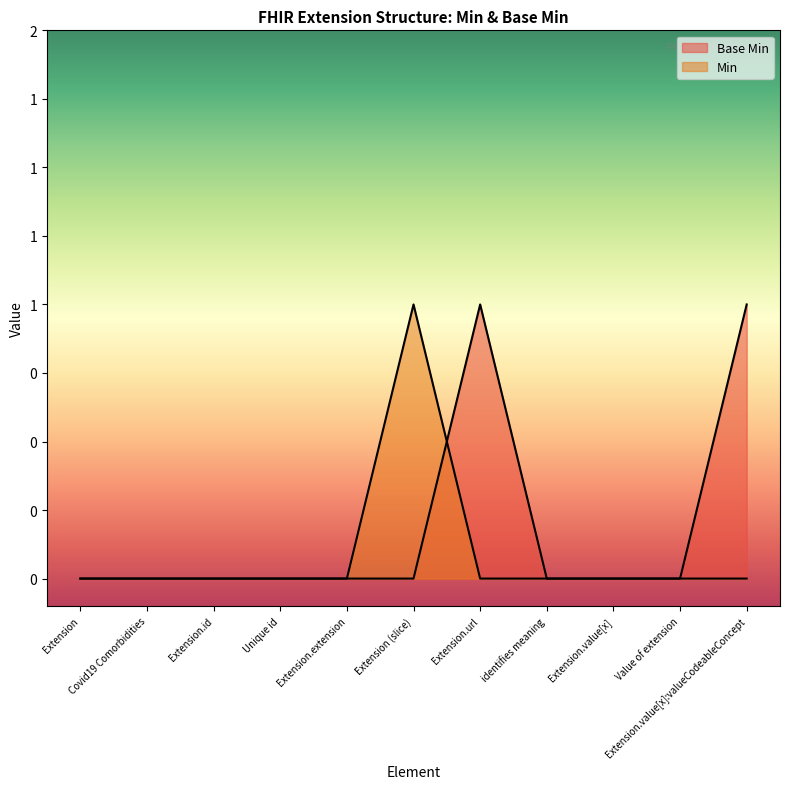

At which label does Min reach its minimum?

Extension